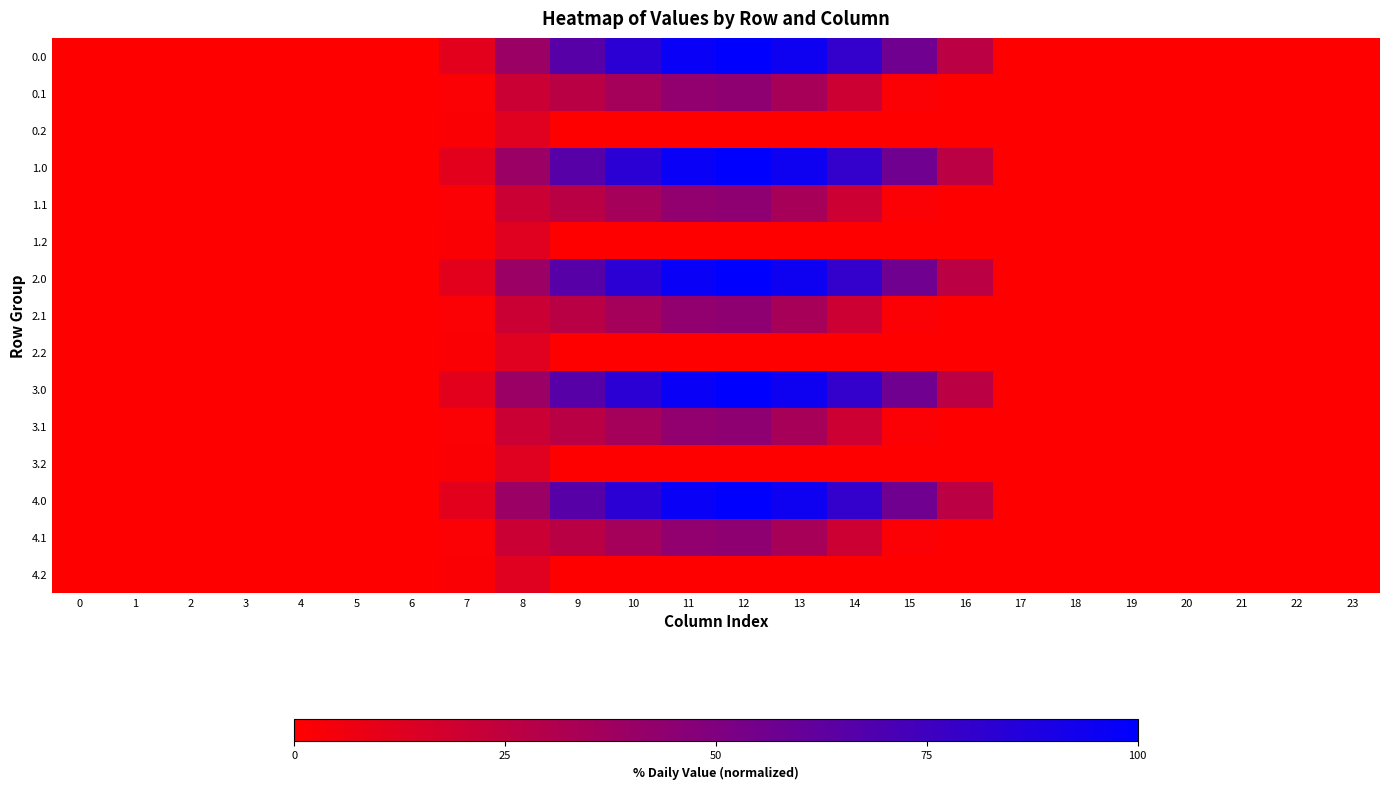

Reading right to left, transcribe all the data shown in this chart.

0.0: 23=0.0	22=0.0	21=0.0	20=0.0	19=0.0	18=0.0	17=0.0	16=26.9	15=56.2	14=79.4	13=94.2	12=100.0	11=96.7	10=83.5	9=65.4	8=39.2	7=11.0	6=0.0	5=0.0	4=0.0	3=0.0	2=0.0	1=0.0	0=0.0
0.1: 23=0.0	22=0.0	21=0.0	20=0.0	19=0.0	18=0.0	17=0.0	16=0.0	15=1.6	14=20.0	13=34.9	12=44.3	11=43.0	10=35.4	9=27.0	8=20.7	7=1.6	6=0.0	5=0.0	4=0.0	3=0.0	2=0.0	1=0.0	0=0.0
0.2: 23=0.0	22=0.0	21=0.0	20=0.0	19=0.0	18=0.0	17=0.0	16=0.0	15=0.0	14=0.0	13=0.0	12=0.0	11=0.0	10=0.0	9=0.0	8=12.2	7=2.0	6=0.0	5=0.0	4=0.0	3=0.0	2=0.0	1=0.0	0=0.0
1.0: 23=0.0	22=0.0	21=0.0	20=0.0	19=0.0	18=0.0	17=0.0	16=26.9	15=56.2	14=79.4	13=94.2	12=100.0	11=96.7	10=83.5	9=65.4	8=39.2	7=11.0	6=0.0	5=0.0	4=0.0	3=0.0	2=0.0	1=0.0	0=0.0
1.1: 23=0.0	22=0.0	21=0.0	20=0.0	19=0.0	18=0.0	17=0.0	16=0.0	15=1.6	14=20.0	13=34.9	12=44.3	11=43.0	10=35.4	9=27.0	8=20.7	7=1.6	6=0.0	5=0.0	4=0.0	3=0.0	2=0.0	1=0.0	0=0.0
1.2: 23=0.0	22=0.0	21=0.0	20=0.0	19=0.0	18=0.0	17=0.0	16=0.0	15=0.0	14=0.0	13=0.0	12=0.0	11=0.0	10=0.0	9=0.0	8=12.2	7=2.0	6=0.0	5=0.0	4=0.0	3=0.0	2=0.0	1=0.0	0=0.0
2.0: 23=0.0	22=0.0	21=0.0	20=0.0	19=0.0	18=0.0	17=0.0	16=26.9	15=56.2	14=79.4	13=94.2	12=100.0	11=96.7	10=83.5	9=65.4	8=39.2	7=11.0	6=0.0	5=0.0	4=0.0	3=0.0	2=0.0	1=0.0	0=0.0
2.1: 23=0.0	22=0.0	21=0.0	20=0.0	19=0.0	18=0.0	17=0.0	16=0.0	15=1.6	14=20.0	13=34.9	12=44.3	11=43.0	10=35.4	9=27.0	8=20.7	7=1.6	6=0.0	5=0.0	4=0.0	3=0.0	2=0.0	1=0.0	0=0.0
2.2: 23=0.0	22=0.0	21=0.0	20=0.0	19=0.0	18=0.0	17=0.0	16=0.0	15=0.0	14=0.0	13=0.0	12=0.0	11=0.0	10=0.0	9=0.0	8=12.2	7=2.0	6=0.0	5=0.0	4=0.0	3=0.0	2=0.0	1=0.0	0=0.0
3.0: 23=0.0	22=0.0	21=0.0	20=0.0	19=0.0	18=0.0	17=0.0	16=26.9	15=56.2	14=79.4	13=94.2	12=100.0	11=96.7	10=83.5	9=65.4	8=39.2	7=11.0	6=0.0	5=0.0	4=0.0	3=0.0	2=0.0	1=0.0	0=0.0
3.1: 23=0.0	22=0.0	21=0.0	20=0.0	19=0.0	18=0.0	17=0.0	16=0.0	15=1.6	14=20.0	13=34.9	12=44.3	11=43.0	10=35.4	9=27.0	8=20.7	7=1.6	6=0.0	5=0.0	4=0.0	3=0.0	2=0.0	1=0.0	0=0.0
3.2: 23=0.0	22=0.0	21=0.0	20=0.0	19=0.0	18=0.0	17=0.0	16=0.0	15=0.0	14=0.0	13=0.0	12=0.0	11=0.0	10=0.0	9=0.0	8=12.2	7=2.0	6=0.0	5=0.0	4=0.0	3=0.0	2=0.0	1=0.0	0=0.0
4.0: 23=0.0	22=0.0	21=0.0	20=0.0	19=0.0	18=0.0	17=0.0	16=26.9	15=56.2	14=79.4	13=94.2	12=100.0	11=96.7	10=83.5	9=65.4	8=39.2	7=11.0	6=0.0	5=0.0	4=0.0	3=0.0	2=0.0	1=0.0	0=0.0
4.1: 23=0.0	22=0.0	21=0.0	20=0.0	19=0.0	18=0.0	17=0.0	16=0.0	15=1.6	14=20.0	13=34.9	12=44.3	11=43.0	10=35.4	9=27.0	8=20.7	7=1.6	6=0.0	5=0.0	4=0.0	3=0.0	2=0.0	1=0.0	0=0.0
4.2: 23=0.0	22=0.0	21=0.0	20=0.0	19=0.0	18=0.0	17=0.0	16=0.0	15=0.0	14=0.0	13=0.0	12=0.0	11=0.0	10=0.0	9=0.0	8=12.2	7=2.0	6=0.0	5=0.0	4=0.0	3=0.0	2=0.0	1=0.0	0=0.0